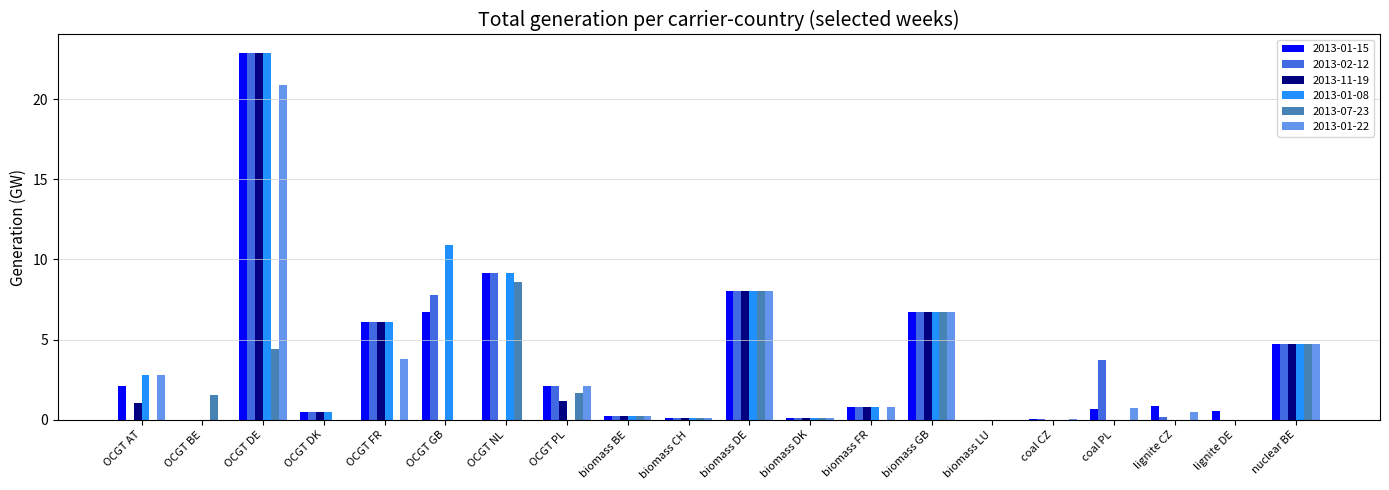

How many series are shown in this chart?

6